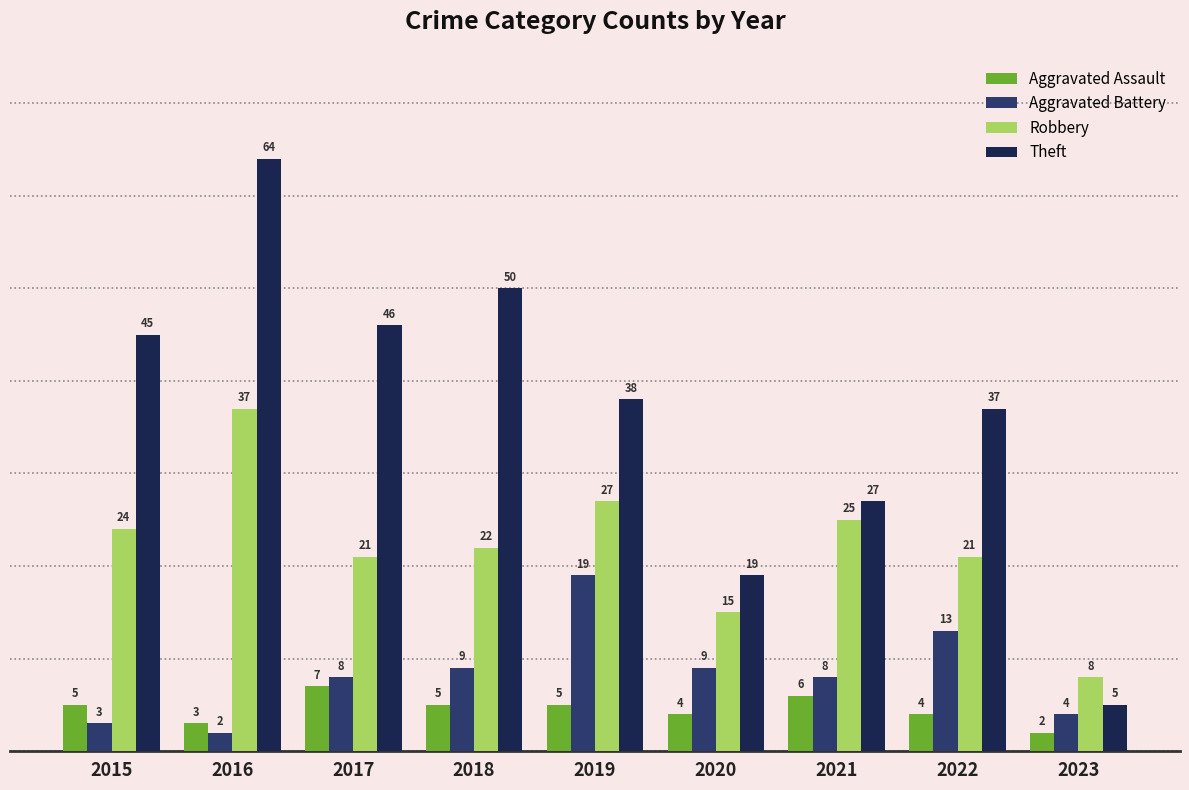

At which label does Aggravated Assault reach its peak?

2017